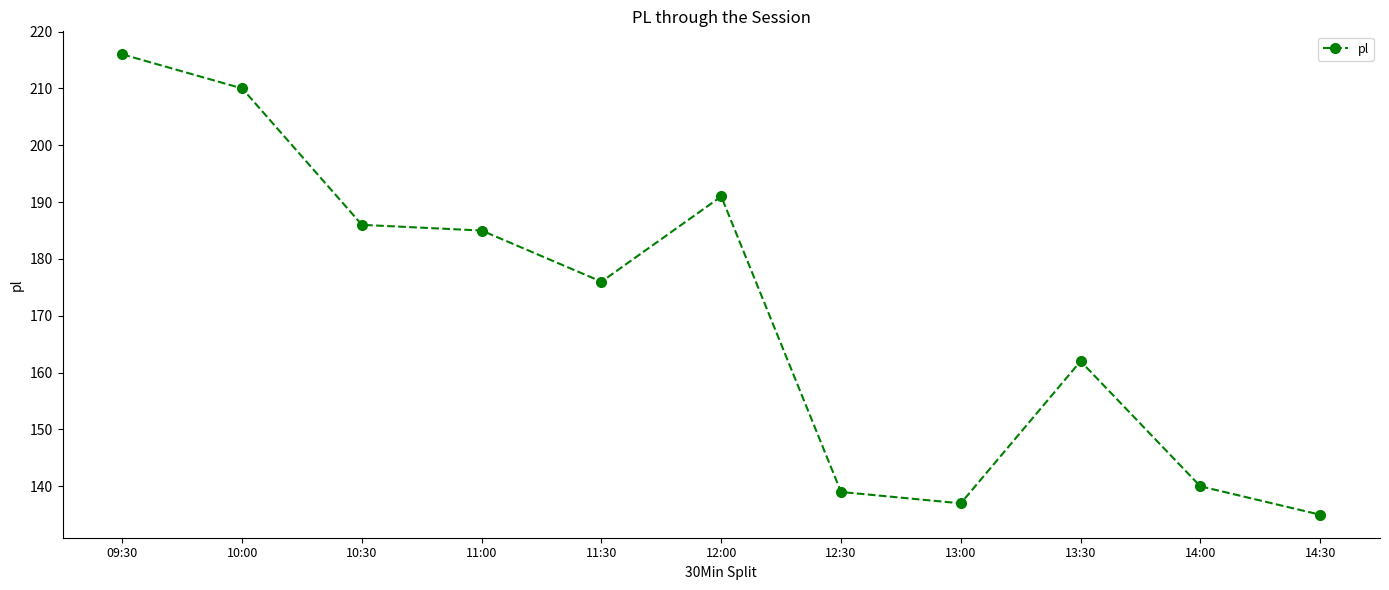

How many distinct data groups are displayed?

1